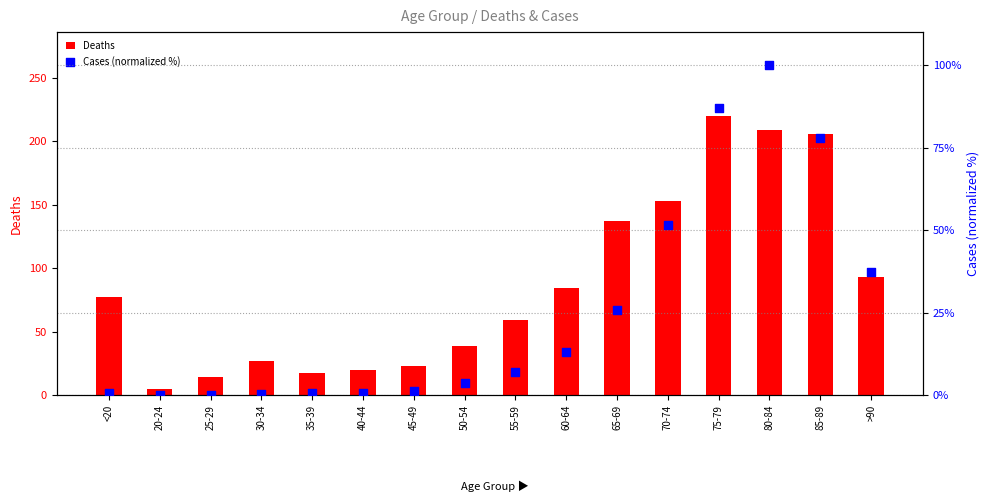

Which series reaches the minimum Y coordinate?

Cases (normalized %)